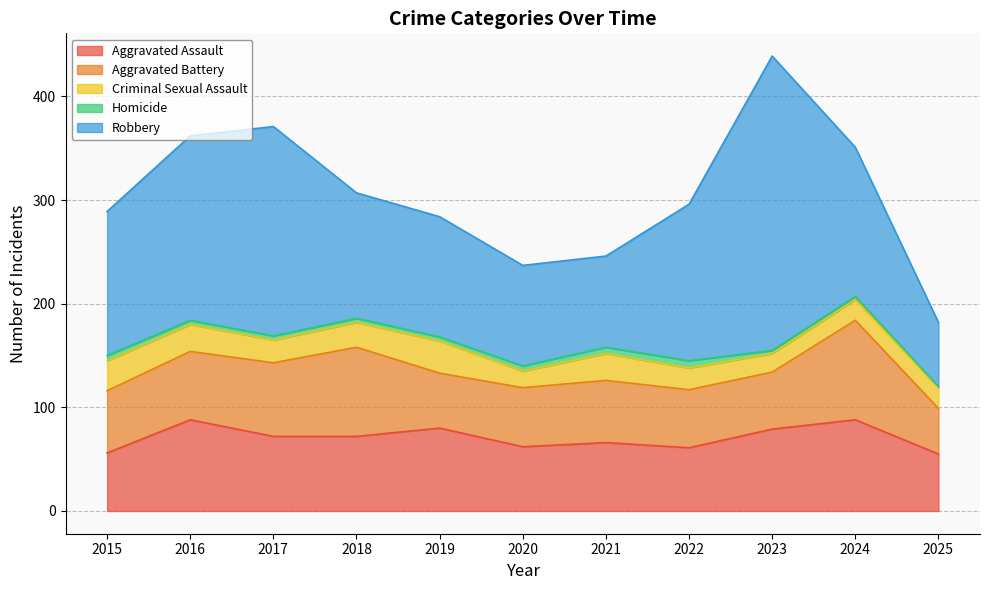

How many distinct data groups are displayed?

5